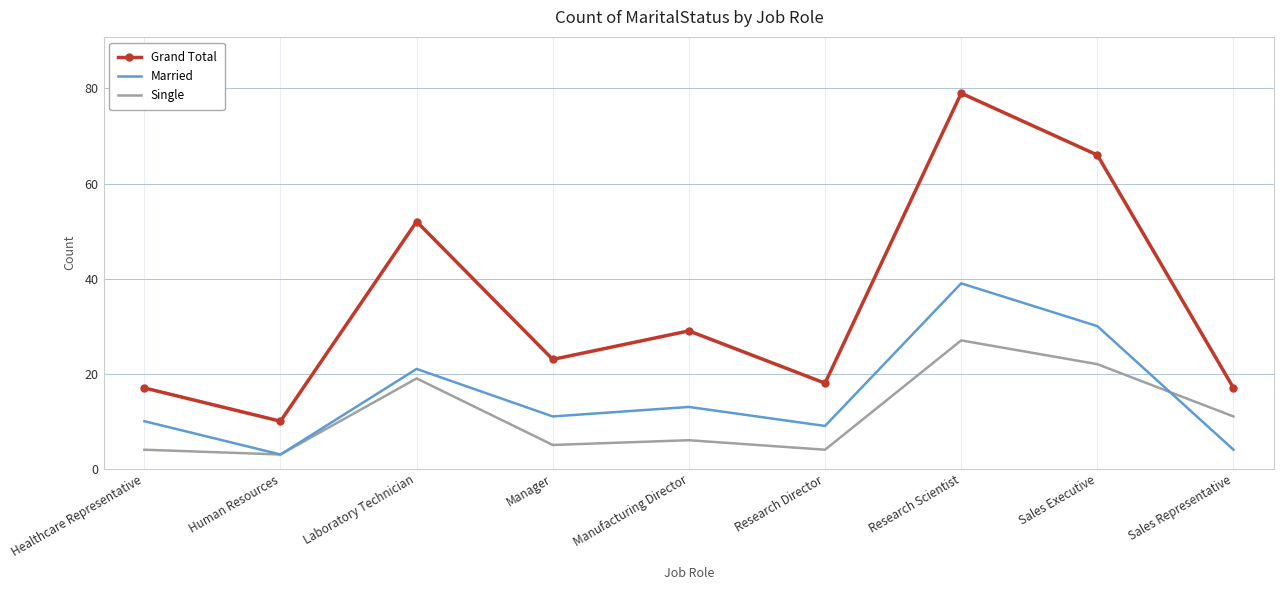

List the series in order of their overall mean, lowest first.

Single, Married, Grand Total